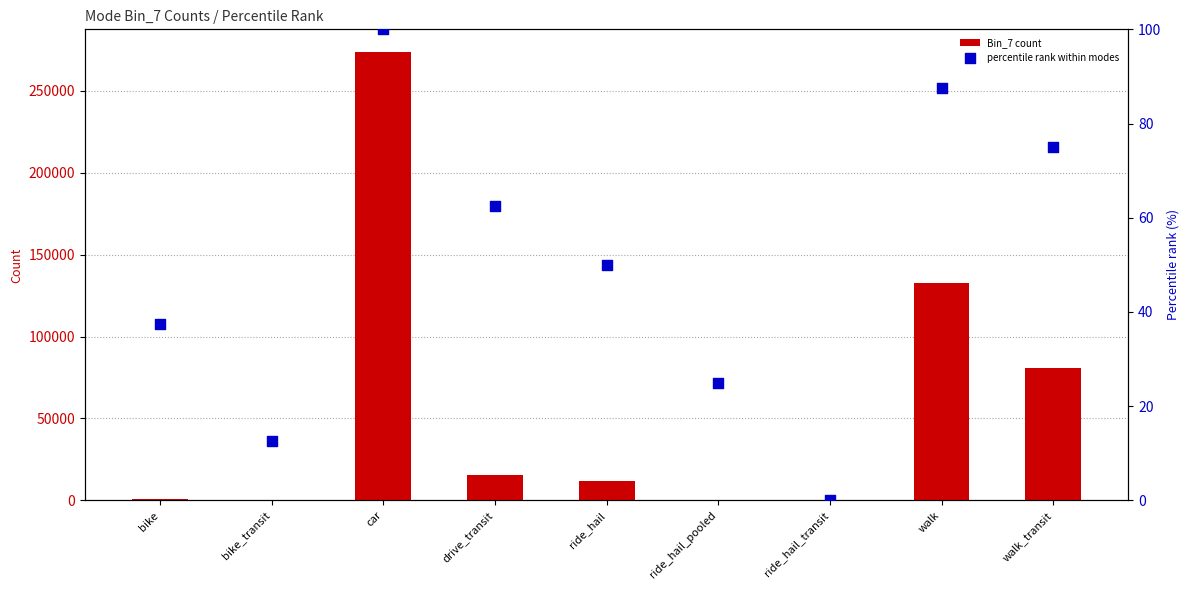

Which series has the widest spread of Y values?

Bin_7 count